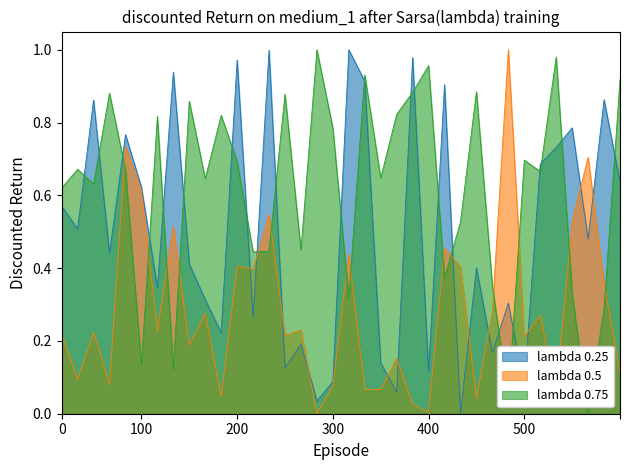

Is it true that Nucleus: Perimeter equals 0.7 at 30232.5?

False